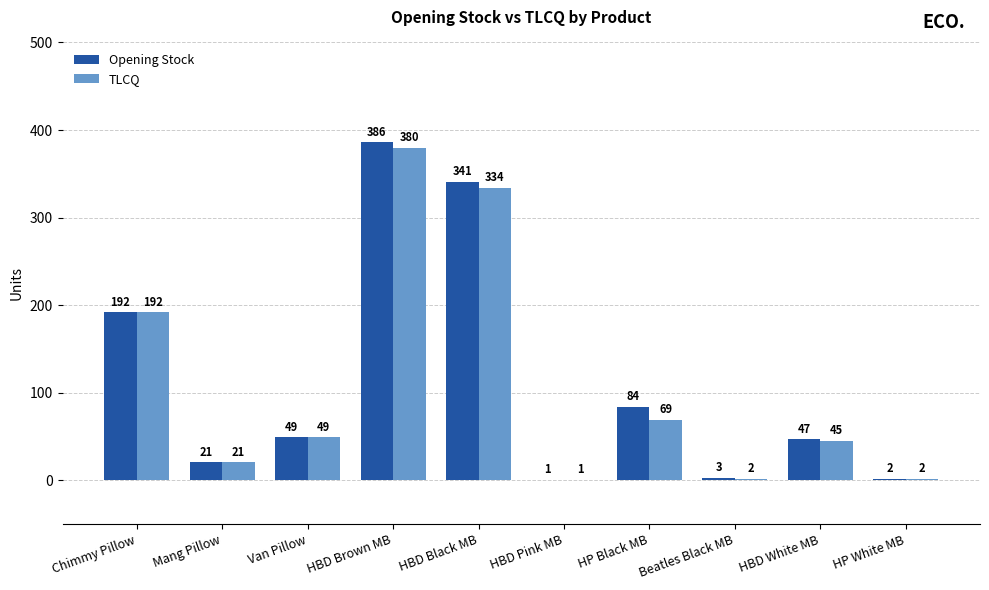

Which series has the widest spread of values?

Opening Stock